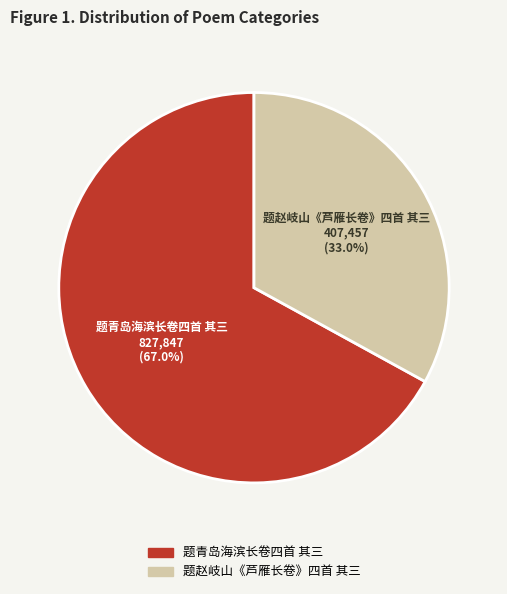

Is there a majority slice in this chart?

Yes